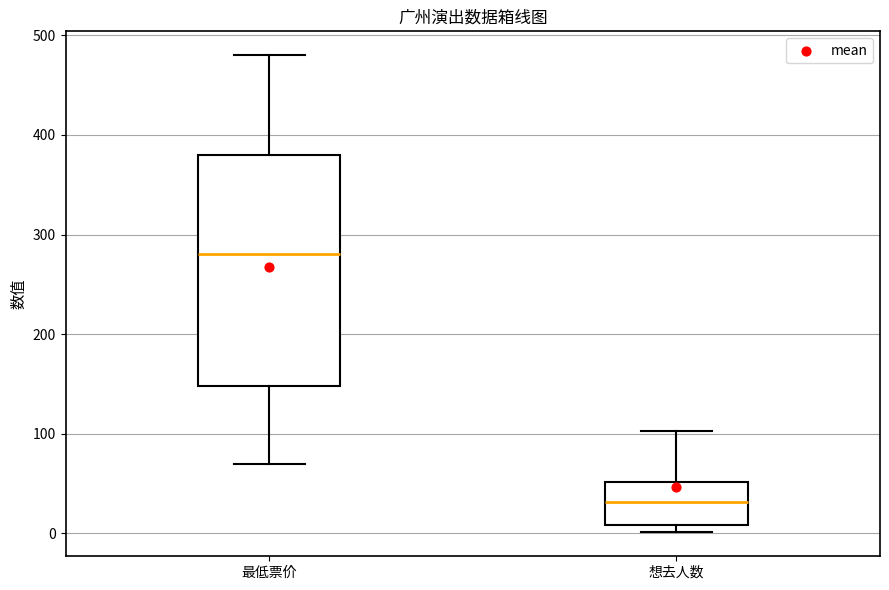

Which box is the tallest, from its lower edge to its upper edge?

最低票价